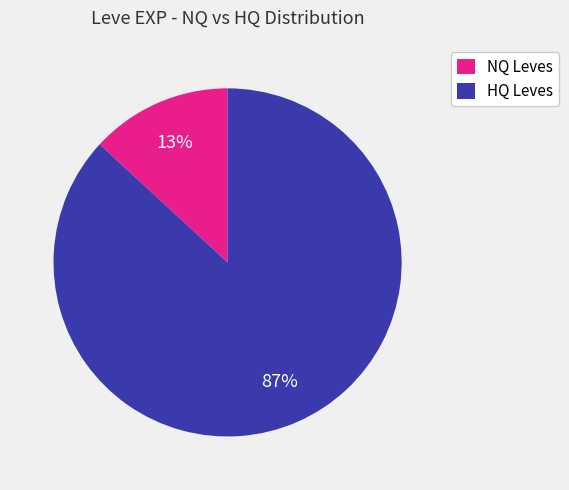

Does any single category account for the majority?

Yes